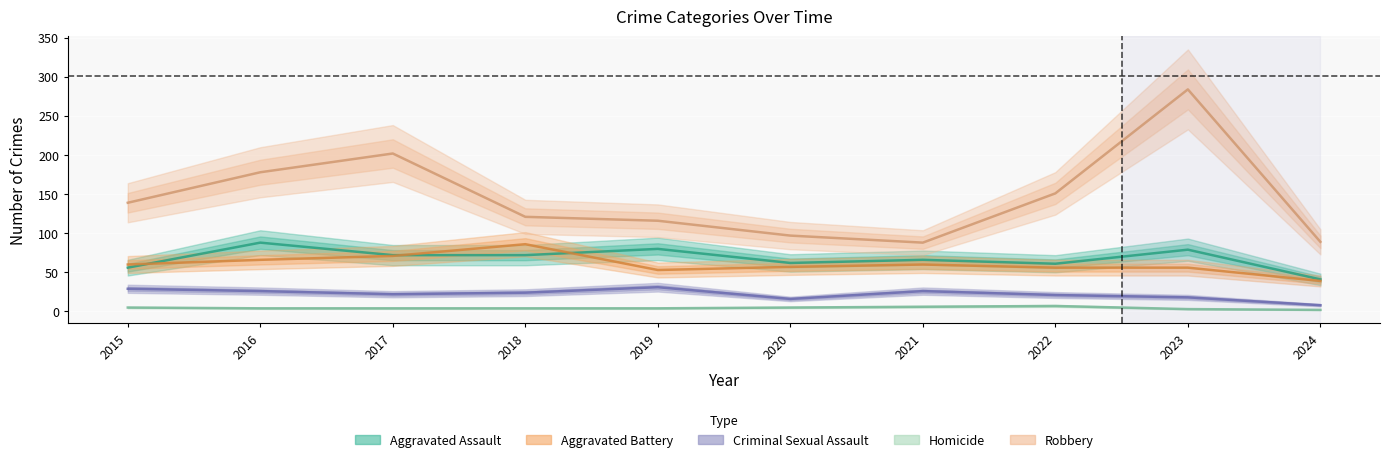

Is it true that Homicide equals 4 at 2018?

True